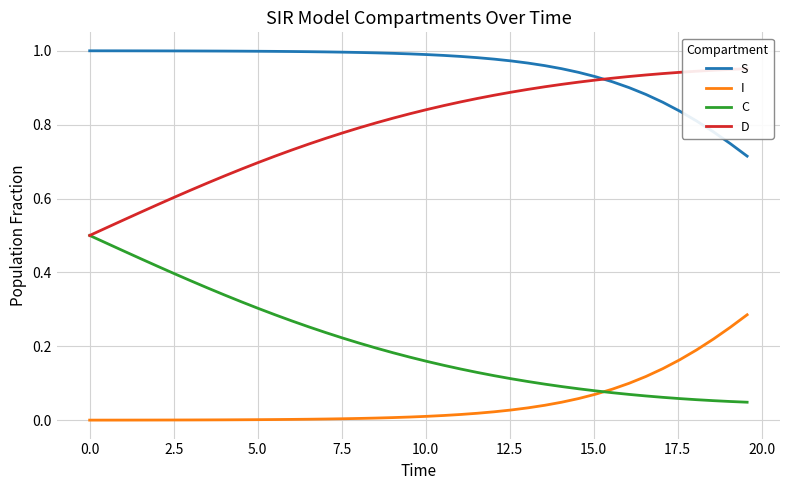

True or false: I and S cross at least once.

False